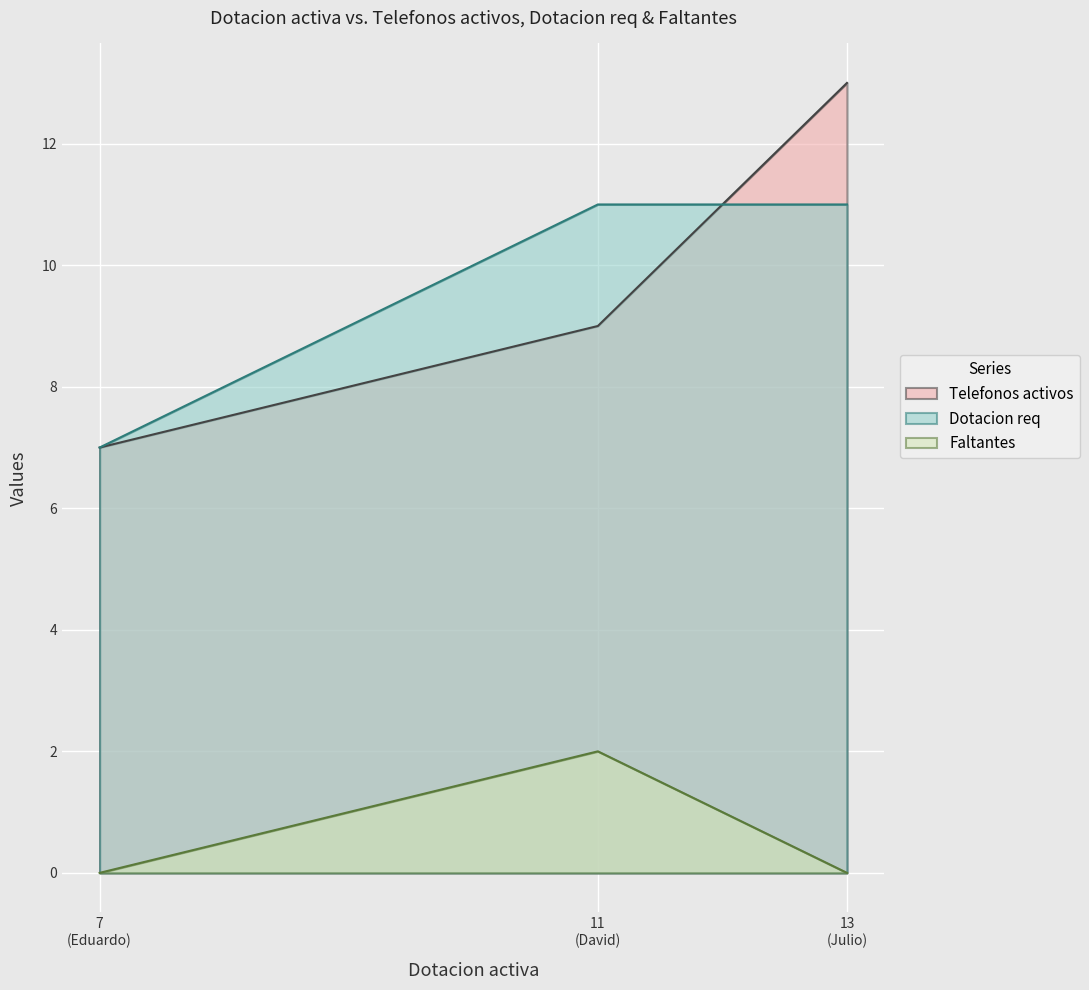

List the series in order of their peak value, lowest first.

Faltantes, Dotacion req, Telefonos activos